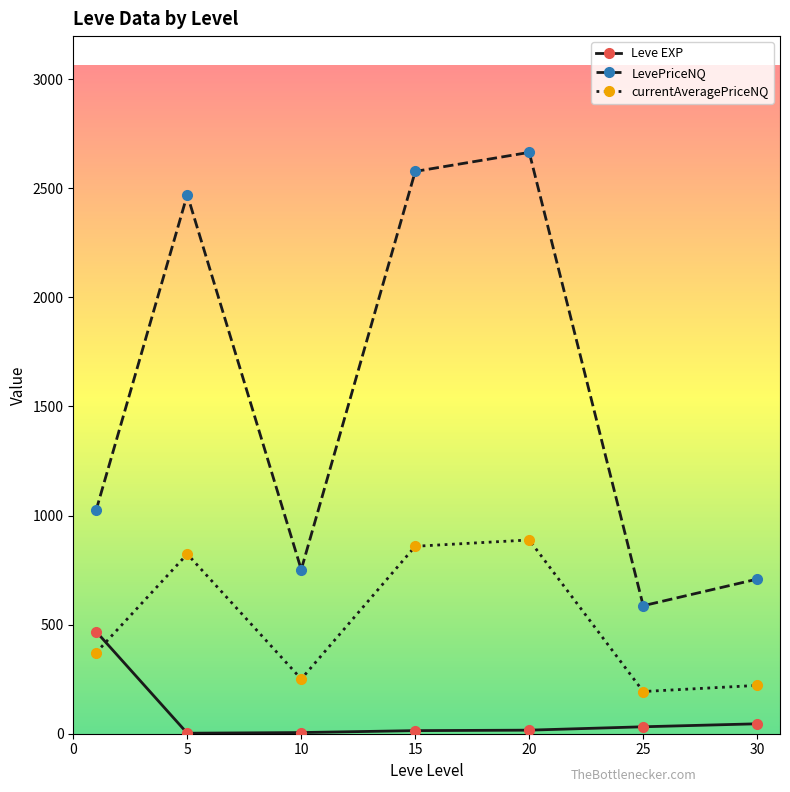

What is the maximum value for currentAveragePriceNQ?

888.2